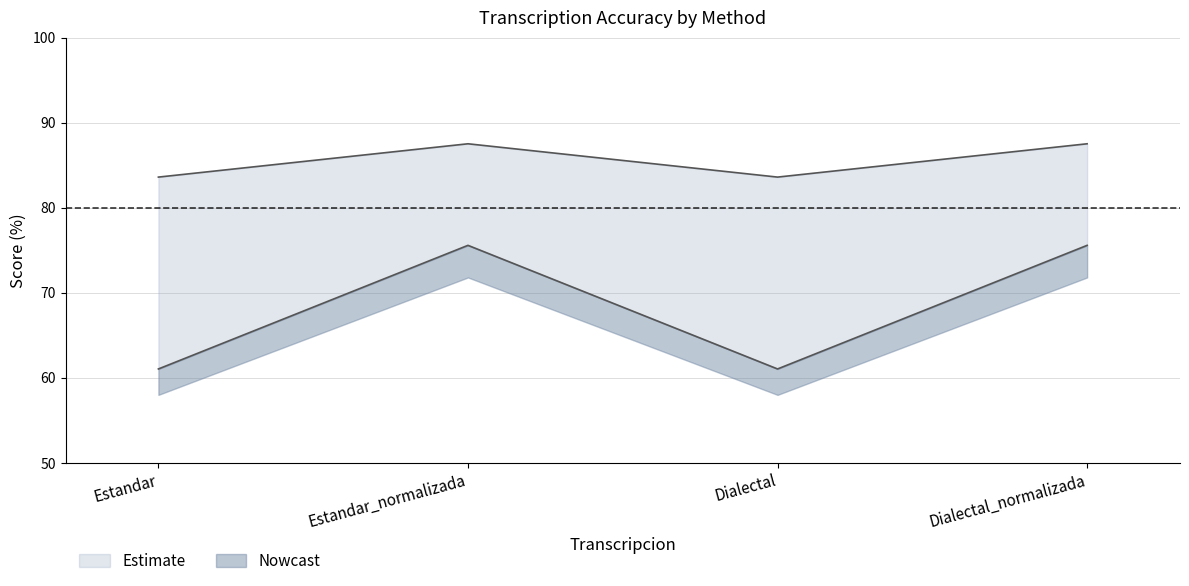

Where is the first local minimum for Levenstein?

Dialectal